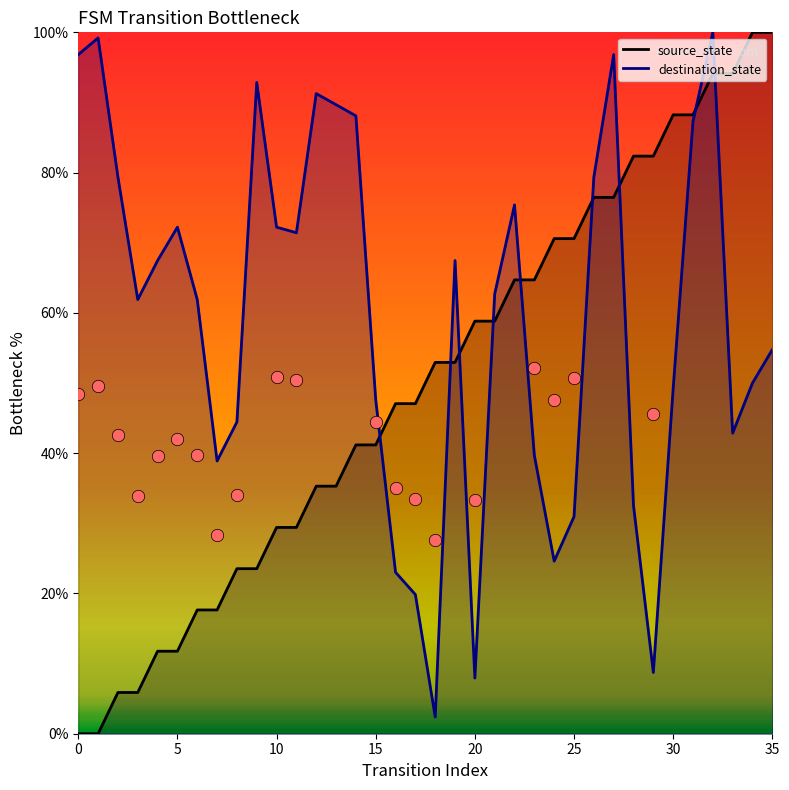

At how many categories does at least one series exceed 91?

9